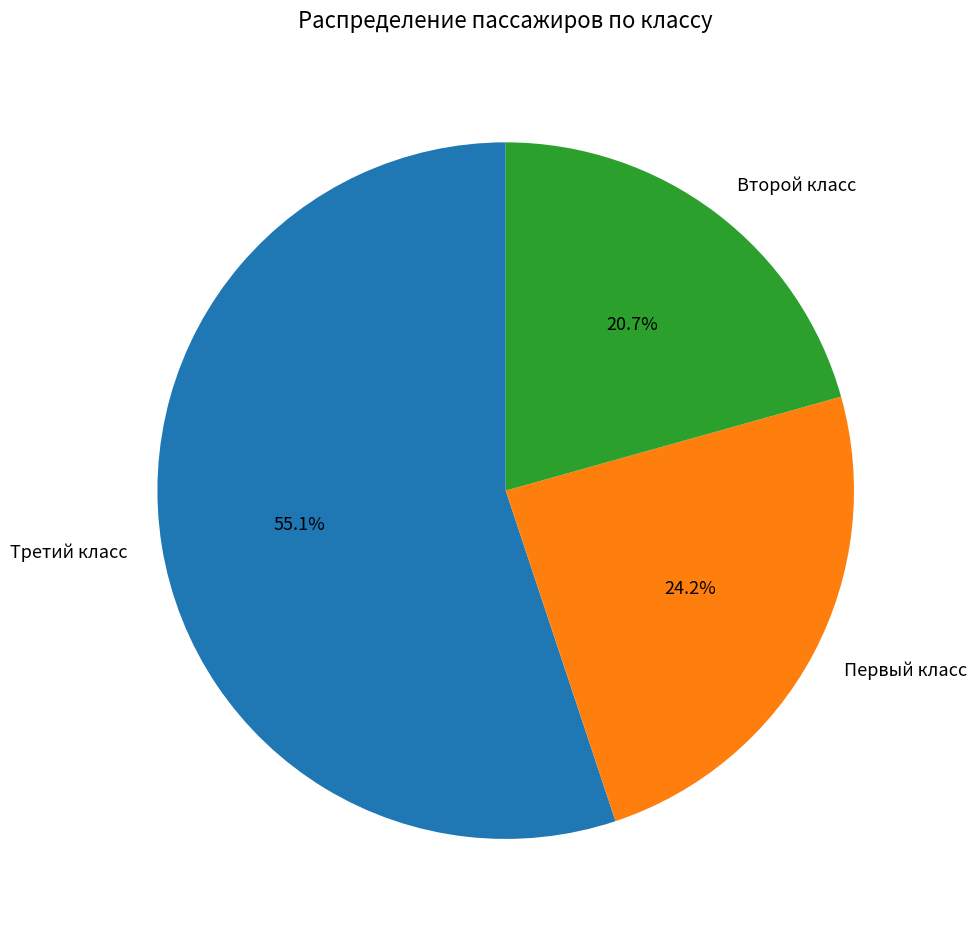

How much of the chart is everything except Третий класс?

44.9%